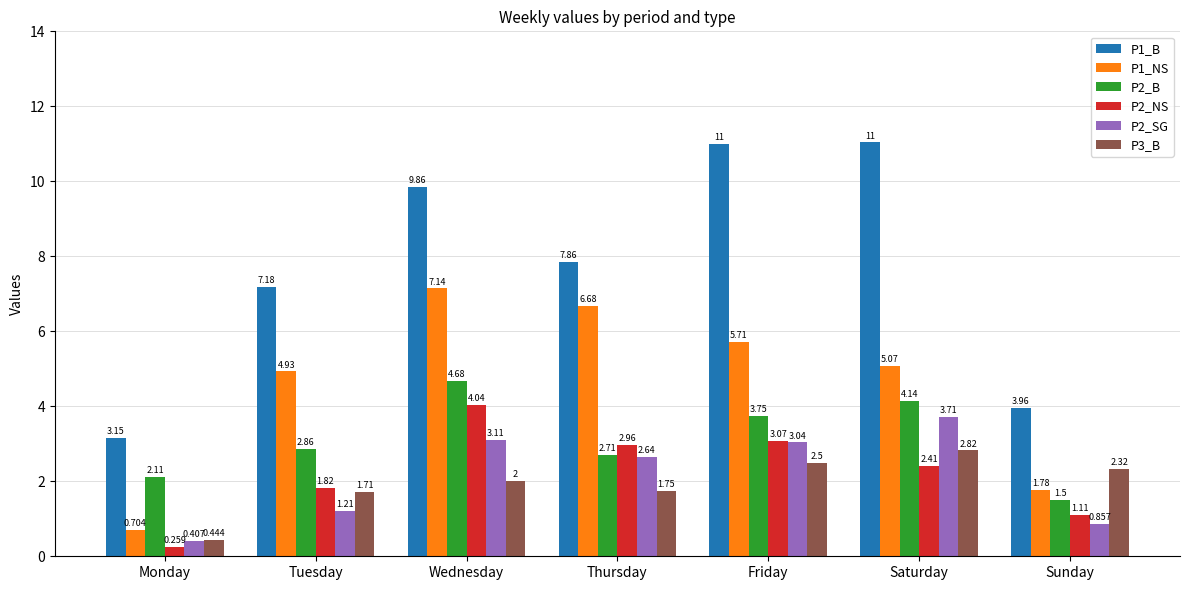

At which category does the chart reach its peak across all series?

Saturday